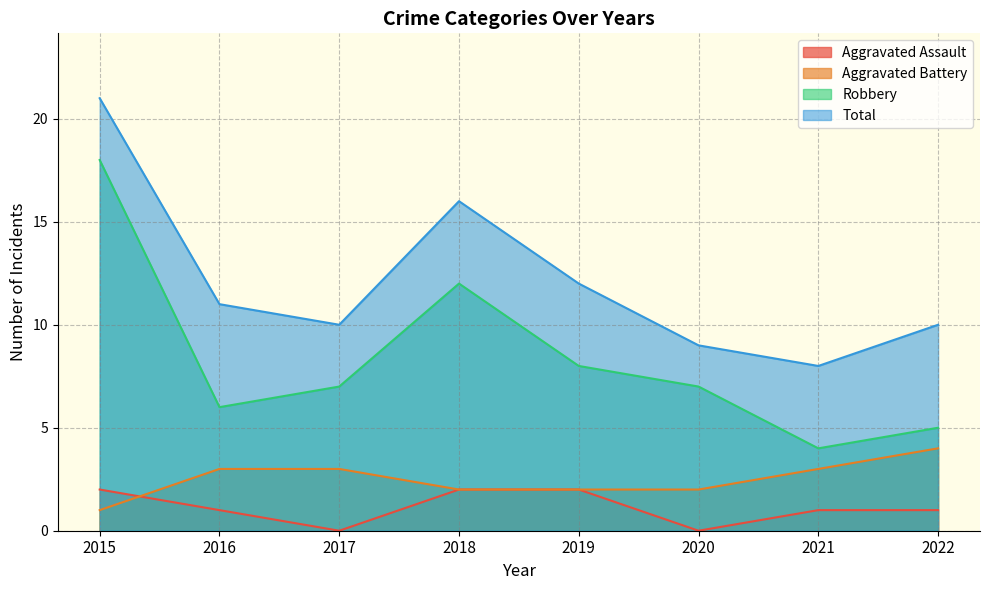

True or false: Robbery and Aggravated Assault cross at least once.

False